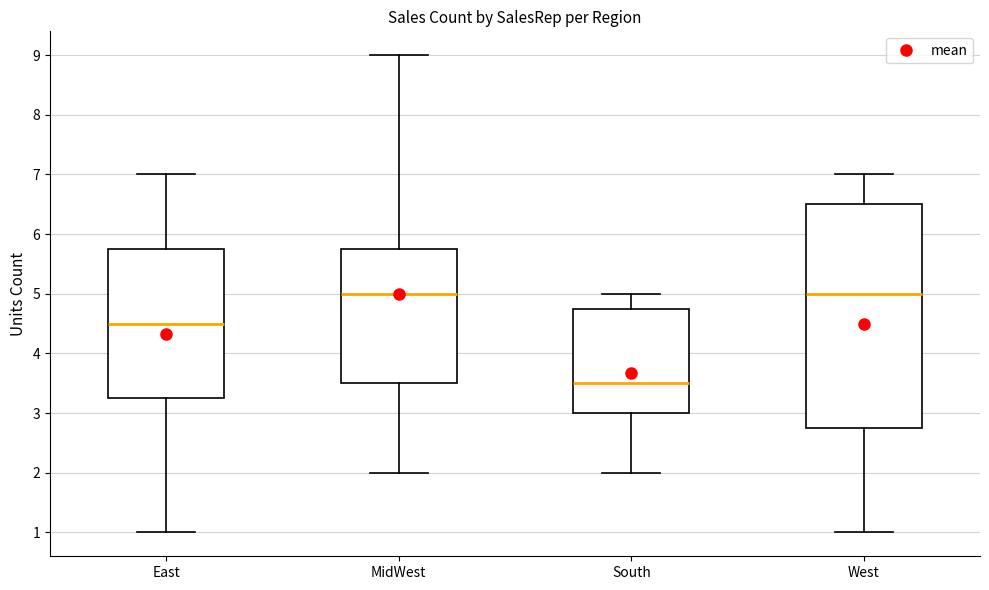

Comparing the boxes themselves (not the whiskers), which one is the tallest?

West